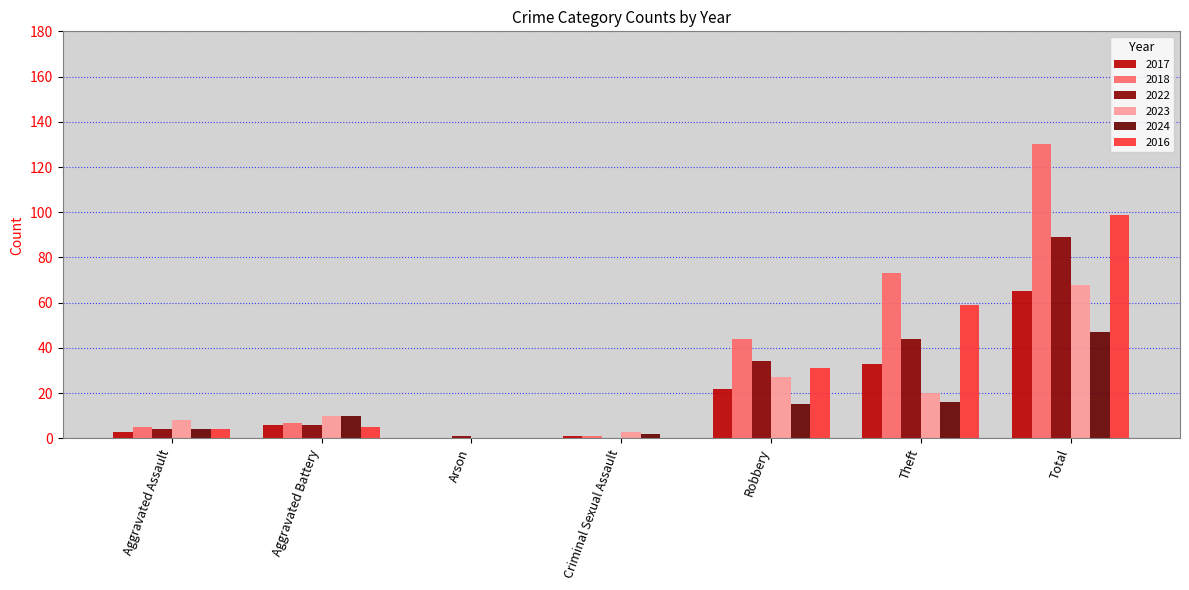

The value of 2024 at Arson is 17. True or false?

False